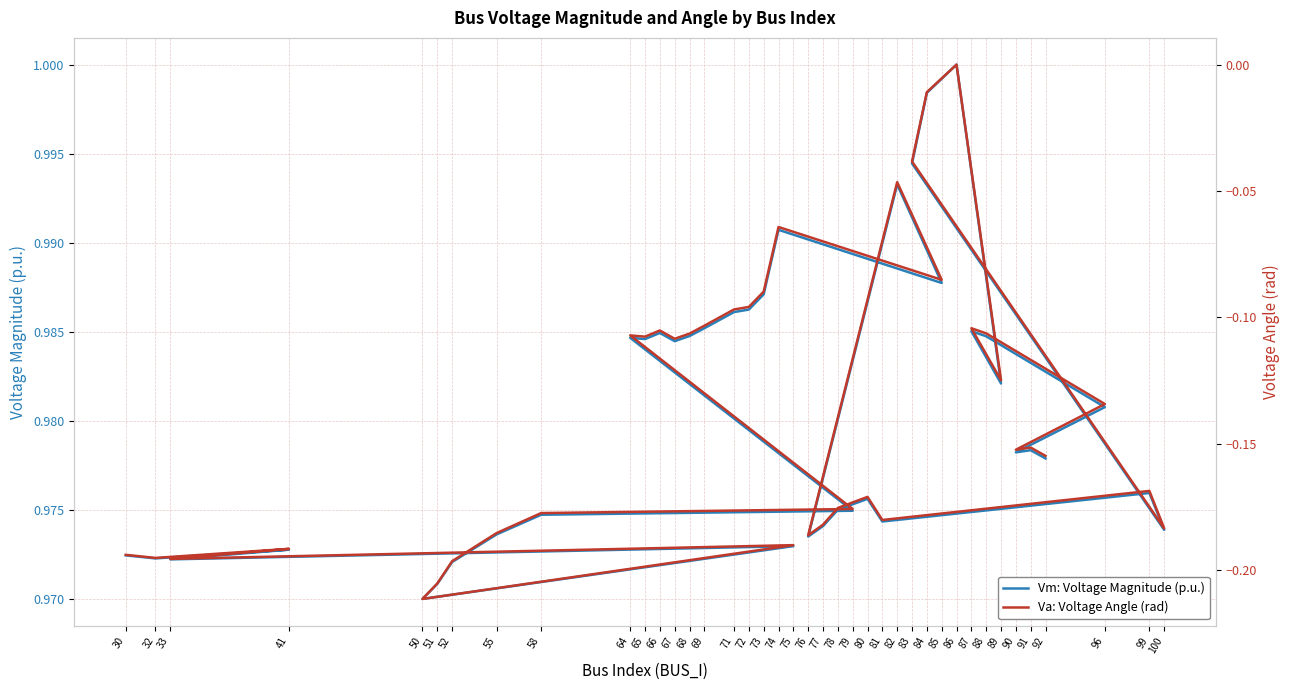

Is it true that Va: Voltage Angle (rad) equals -0.1 at 74?

False